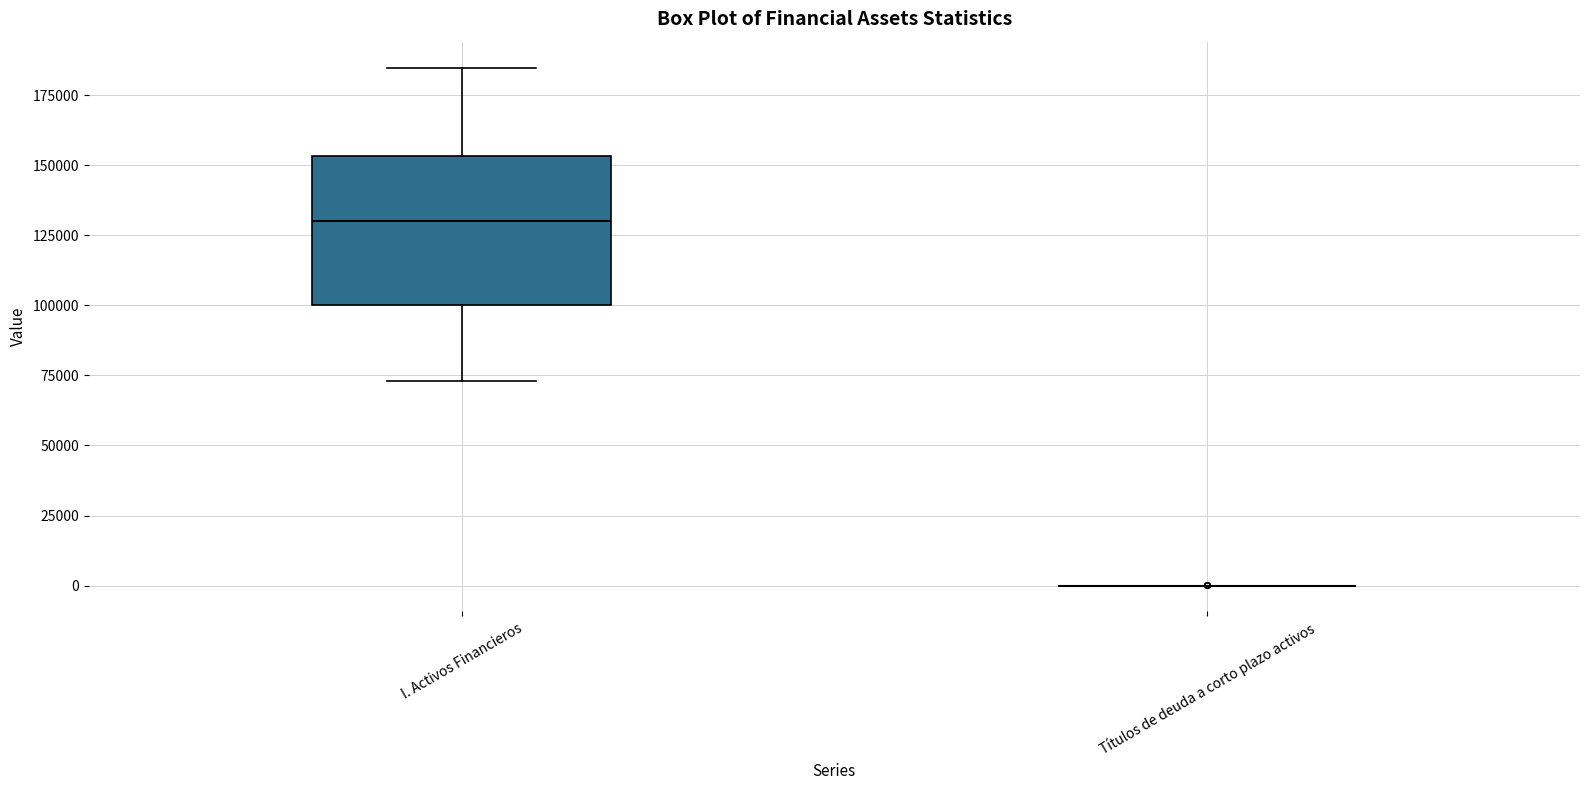

Reading left to right, read every box against the y-axis: the position of its median line, the range the box covers, and the ends of its whiskers. The values are not printed on the chart, so give them approximately, as read against the axis.

I. Activos Financieros: median 130000, box 100000 to 155000, whiskers 75000 to 185000
Títulos de deuda a corto plazo activos: box collapsed to a line at 0, whiskers 0 to 0